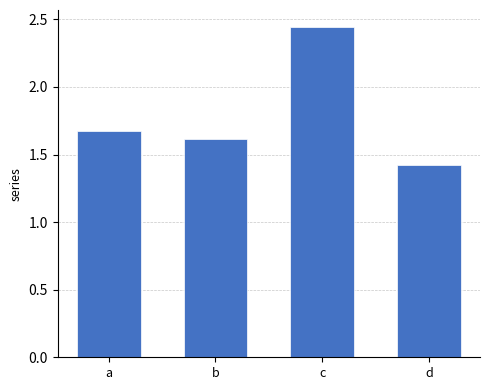

What is the sum of the values at c and a?

4.1